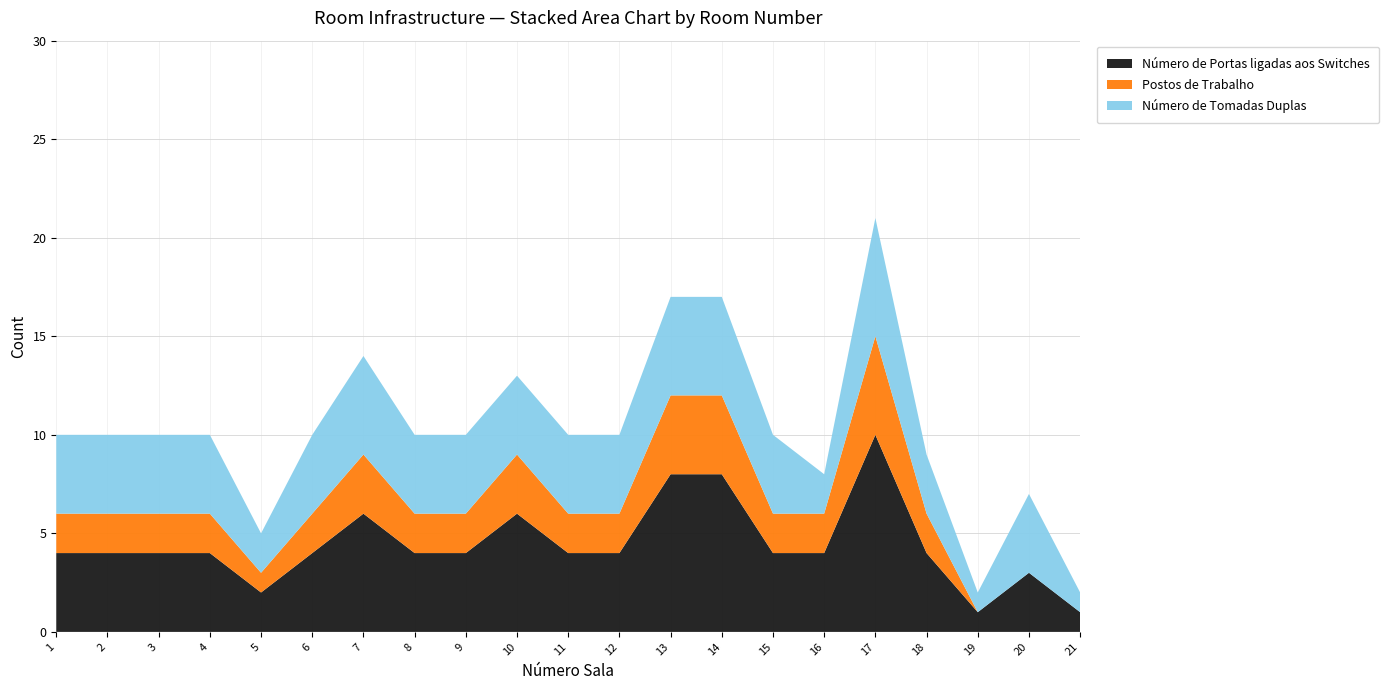

Reading left to right, what are all the values shown in this chart?

Número de Portas ligadas aos Switches: 4	4	4	4	2	4	6	4	4	6	4	4	8	8	4	4	10	4	1	3	1
Postos de Trabalho: 2	2	2	2	1	2	3	2	2	3	2	2	4	4	2	2	5	2	0	0	0
Número de Tomadas Duplas: 4	4	4	4	2	4	5	4	4	4	4	4	5	5	4	2	6	3	1	4	1